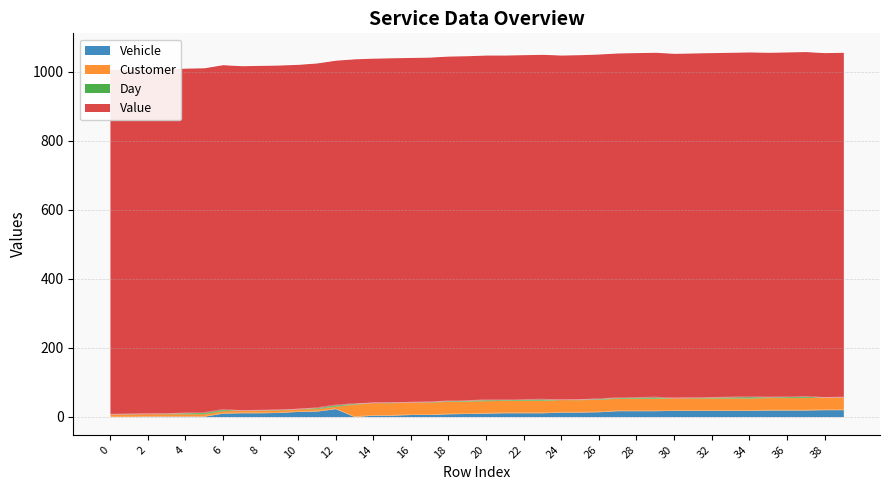

What is the sum of all Vehicle values?

460